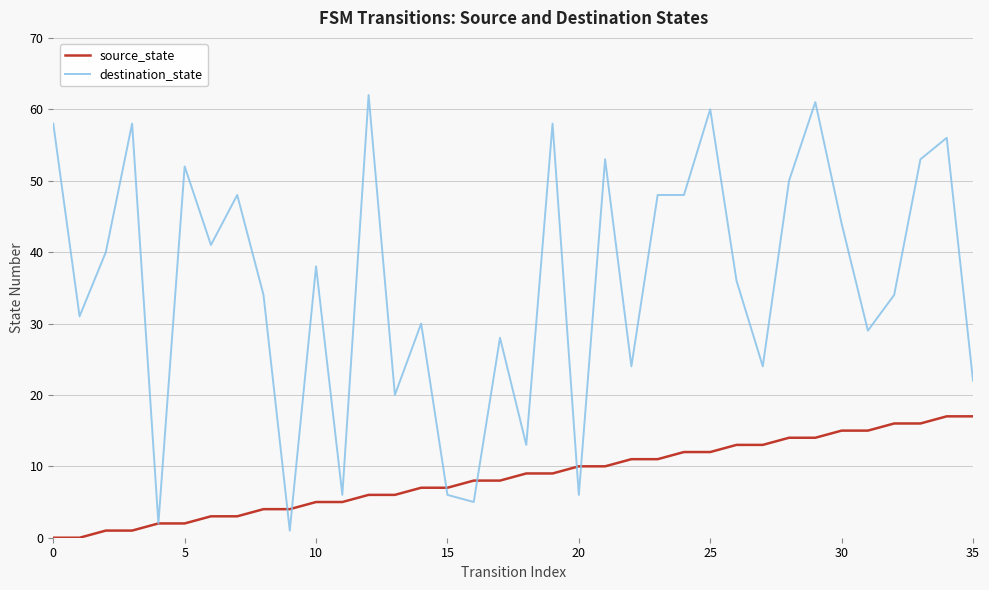

Which series has the widest spread of values?

destination_state